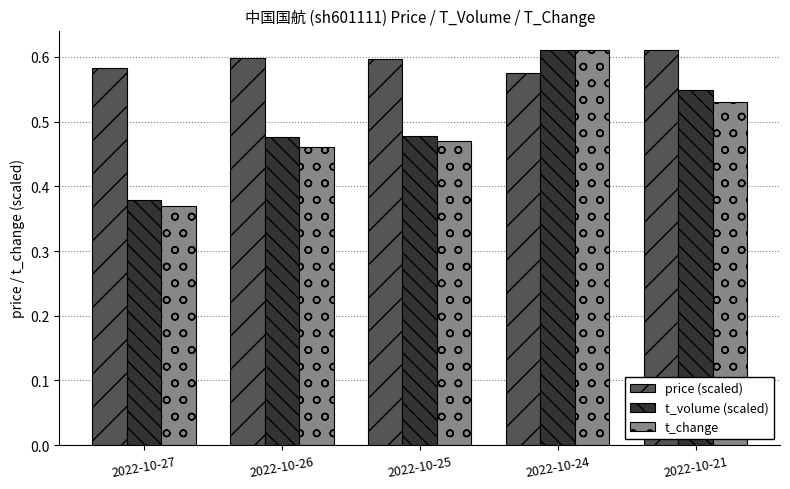

At which label does t_volume (scaled) reach its peak?

2022-10-24